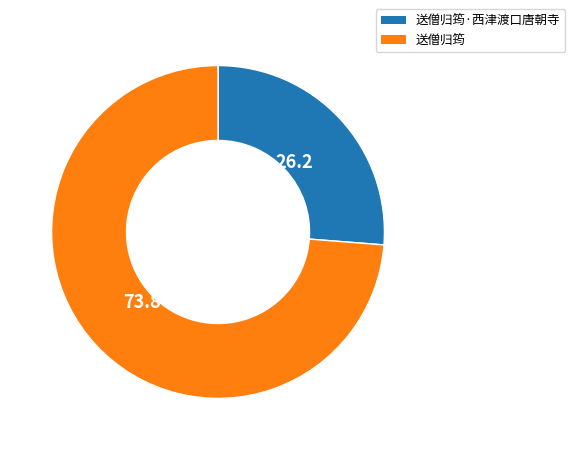

What is the smallest slice in the pie chart?

送僧归筠·西津渡口唐朝寺